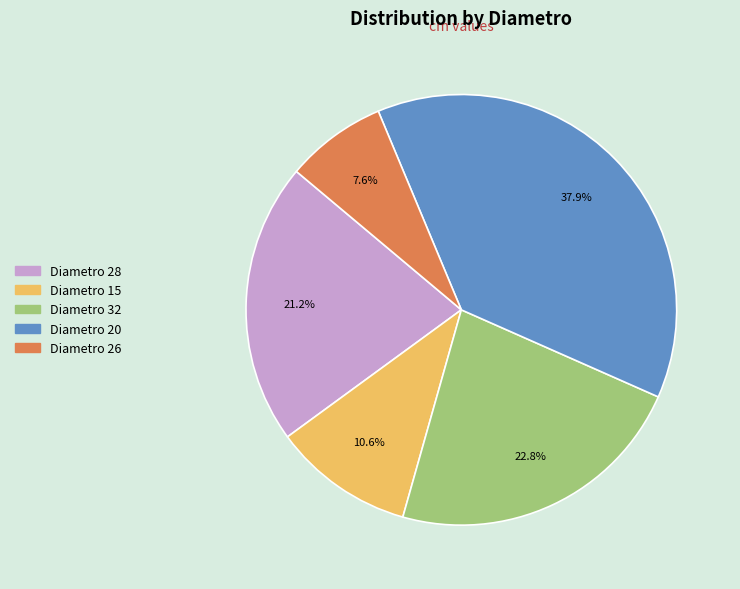

Which has a higher value, Diametro 32 or Diametro 28?

Diametro 32